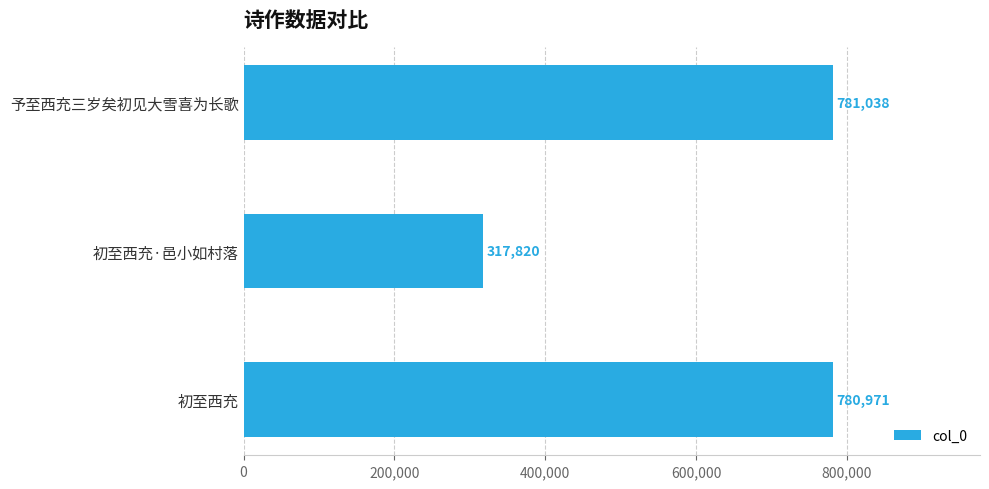

Reading top to bottom, list all the values displayed in this chart.

781038	317820	780971